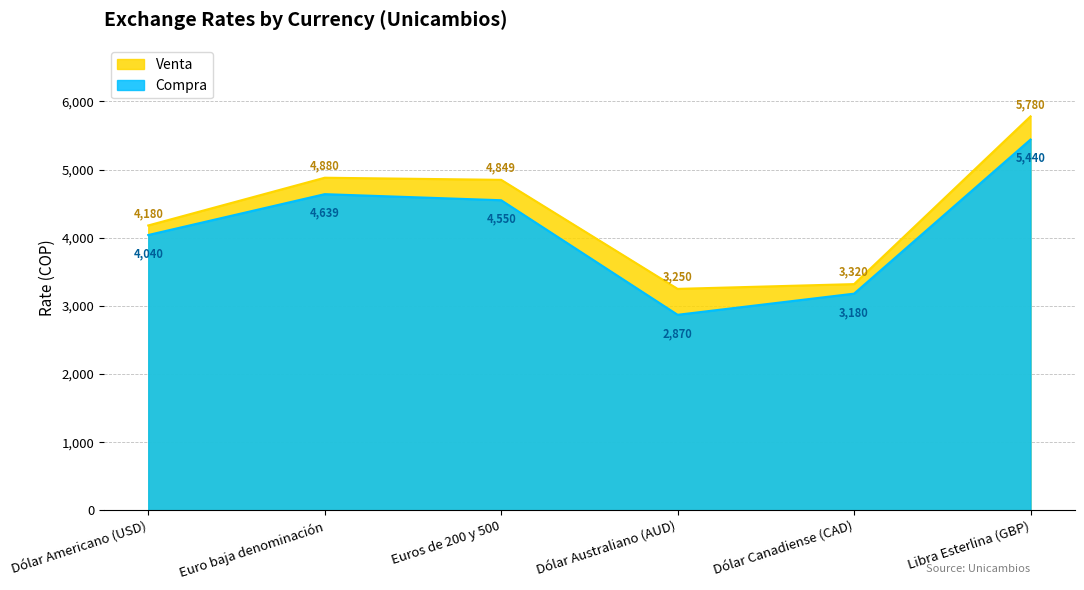

How many distinct data groups are displayed?

2